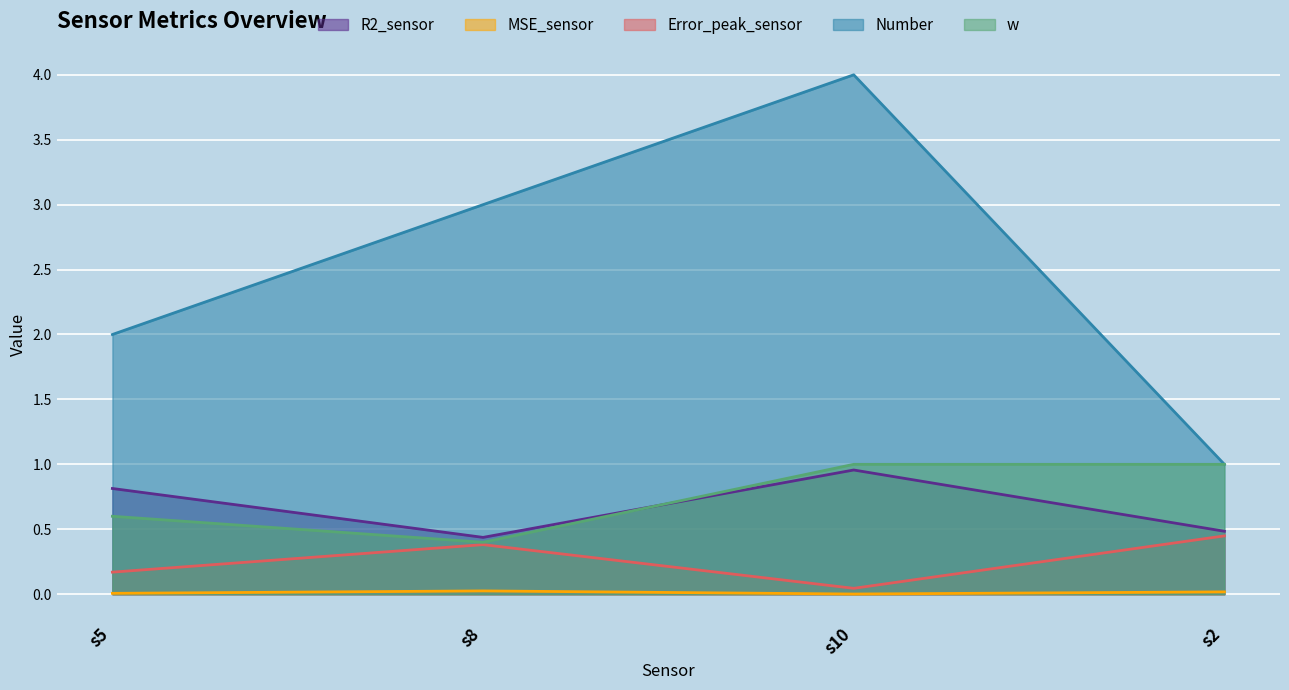

Does the chart display data point markers on the line(s)?

No